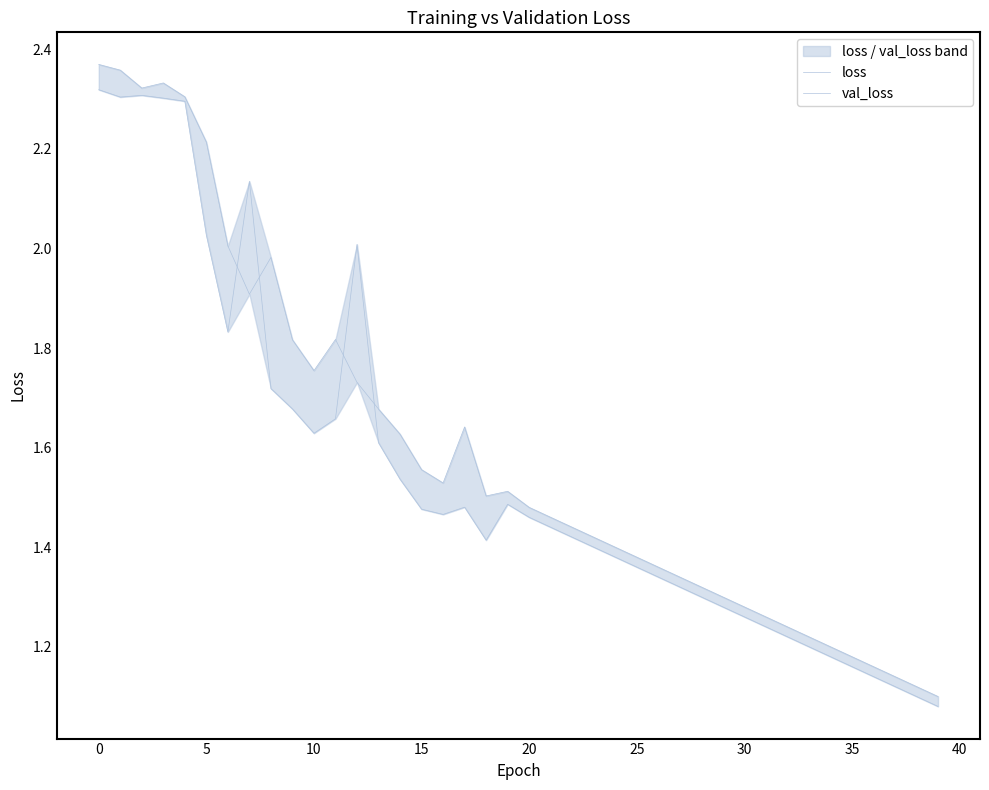

The val_loss series shows 0.7 at 21. True or false?

False